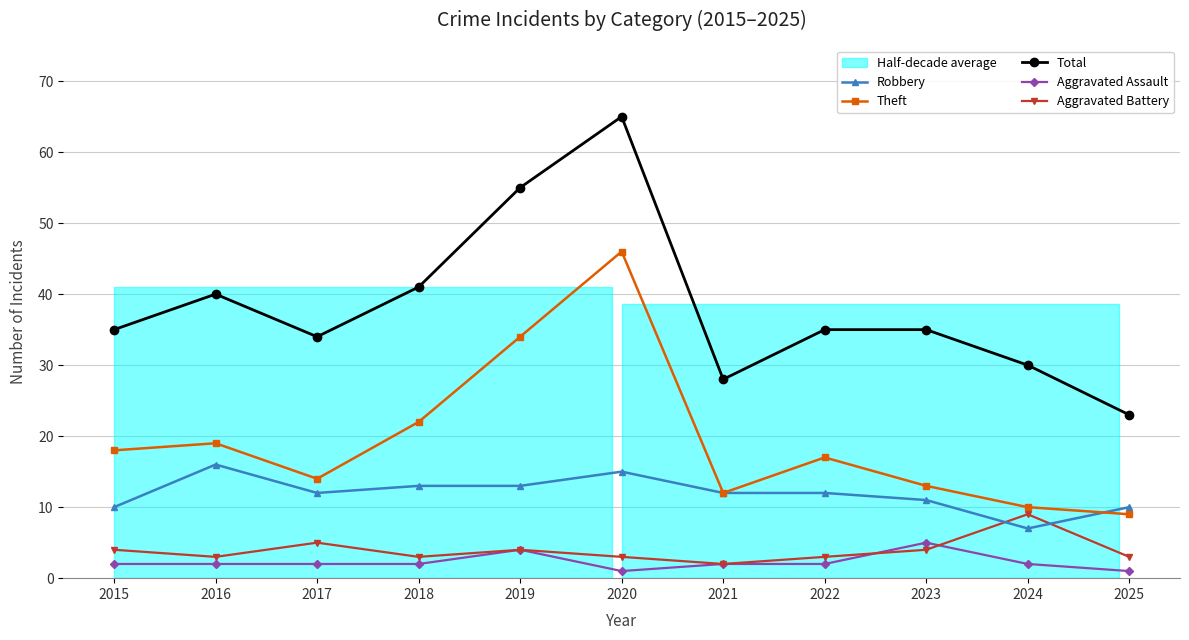

What is the maximum value shown in the chart?

65